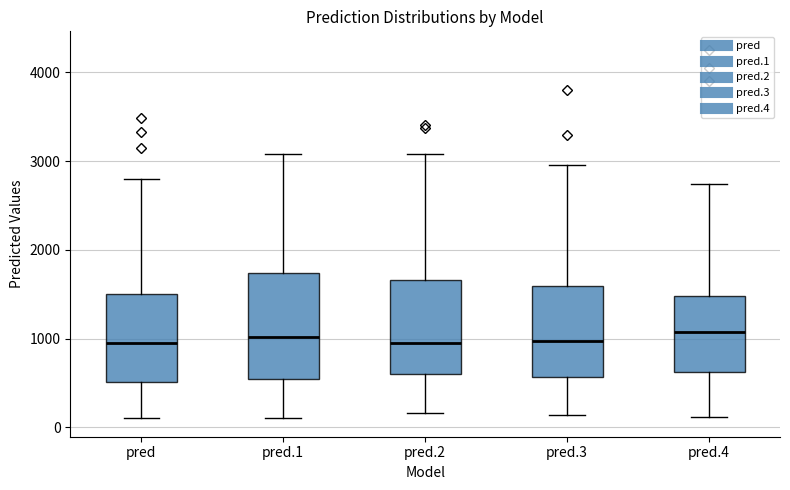

Reading left to right, transcribe this box plot: for each box, give where its median line is, the range the box spans, and where its two whiskers end, as read against the y-axis. The values are not printed on the chart, so give them approximately, as read against the axis.

pred: median 1000, box 500 to 1500, whiskers 100 to 2800
pred.1: median 1000, box 500 to 1700, whiskers 100 to 3100
pred.2: median 1000, box 600 to 1700, whiskers 200 to 3100
pred.3: median 1000, box 600 to 1600, whiskers 100 to 3000
pred.4: median 1100, box 600 to 1500, whiskers 100 to 2700